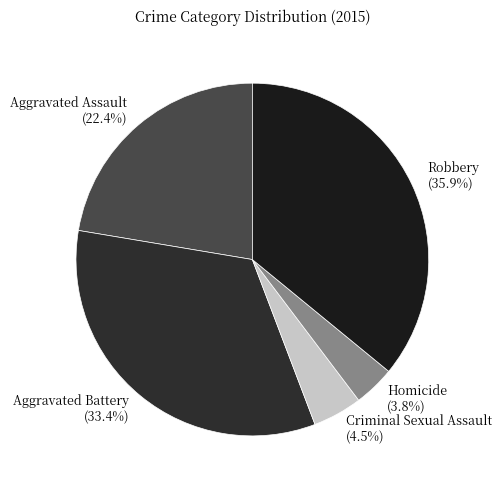

What percentage is NOT represented by Homicide?

96.2%